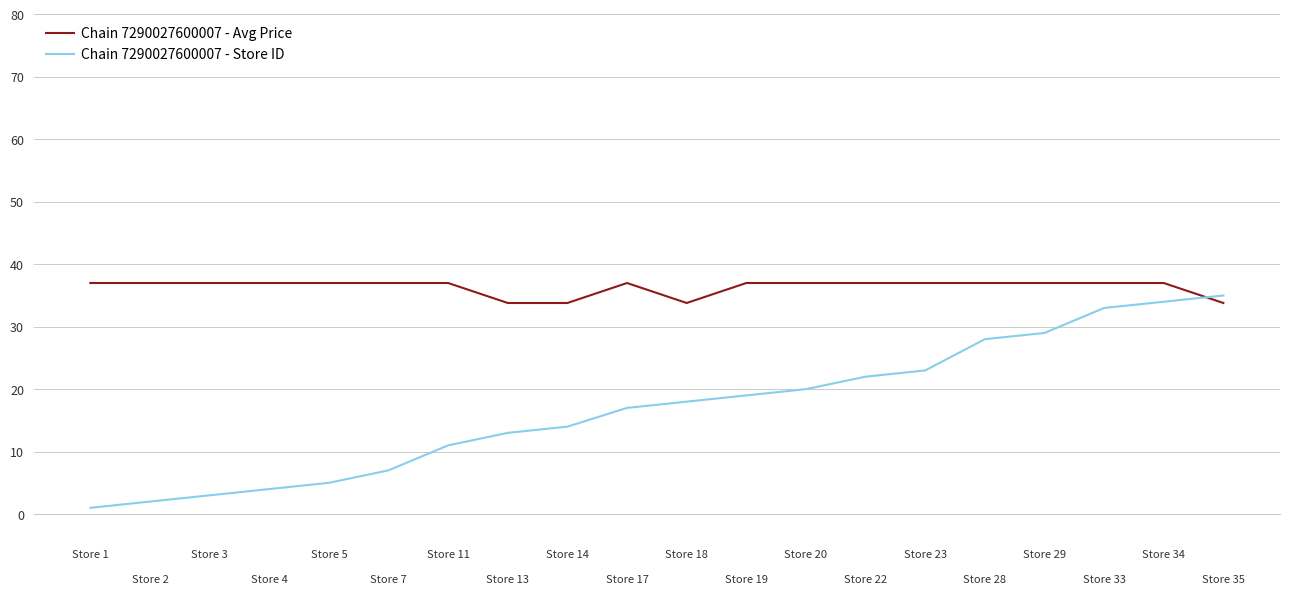

Does the chart have visible grid lines?

Yes